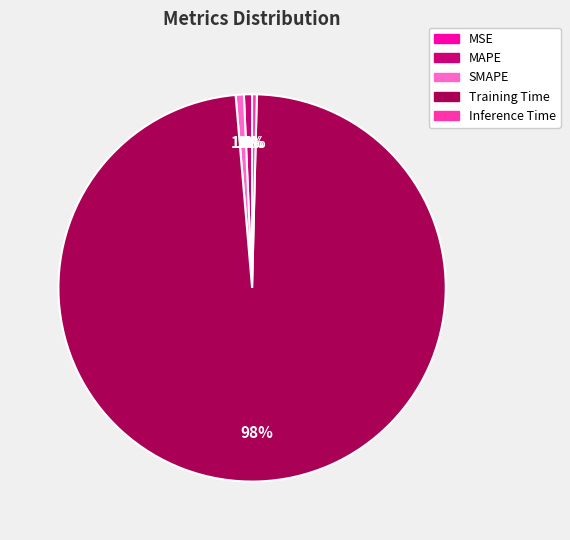

To the nearest percent, what is the difference between the largest and smallest slice percentages?

98%